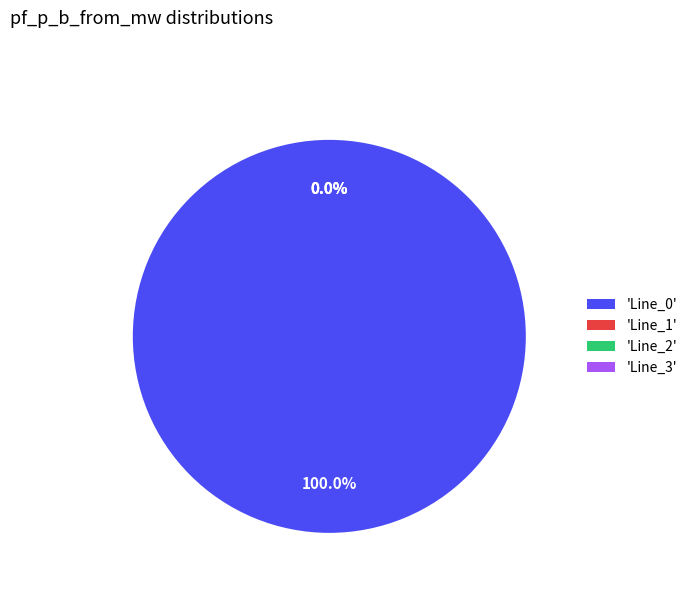

Which has a higher value, Line_1 or Line_3?

Line_1